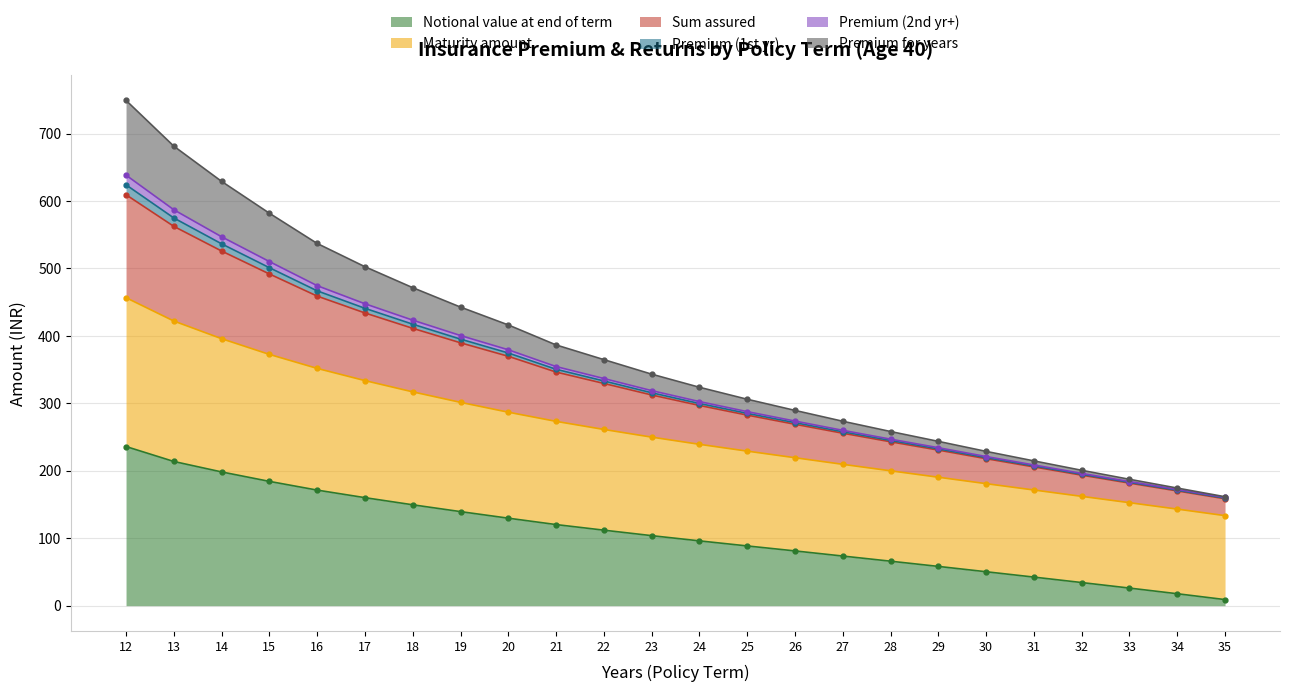

The value of Notional value at end of term at 32 is 34.3. True or false?

True